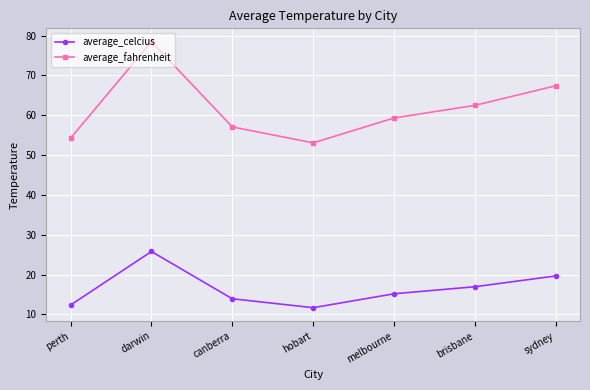

At how many categories does at least one series exceed 62?

3